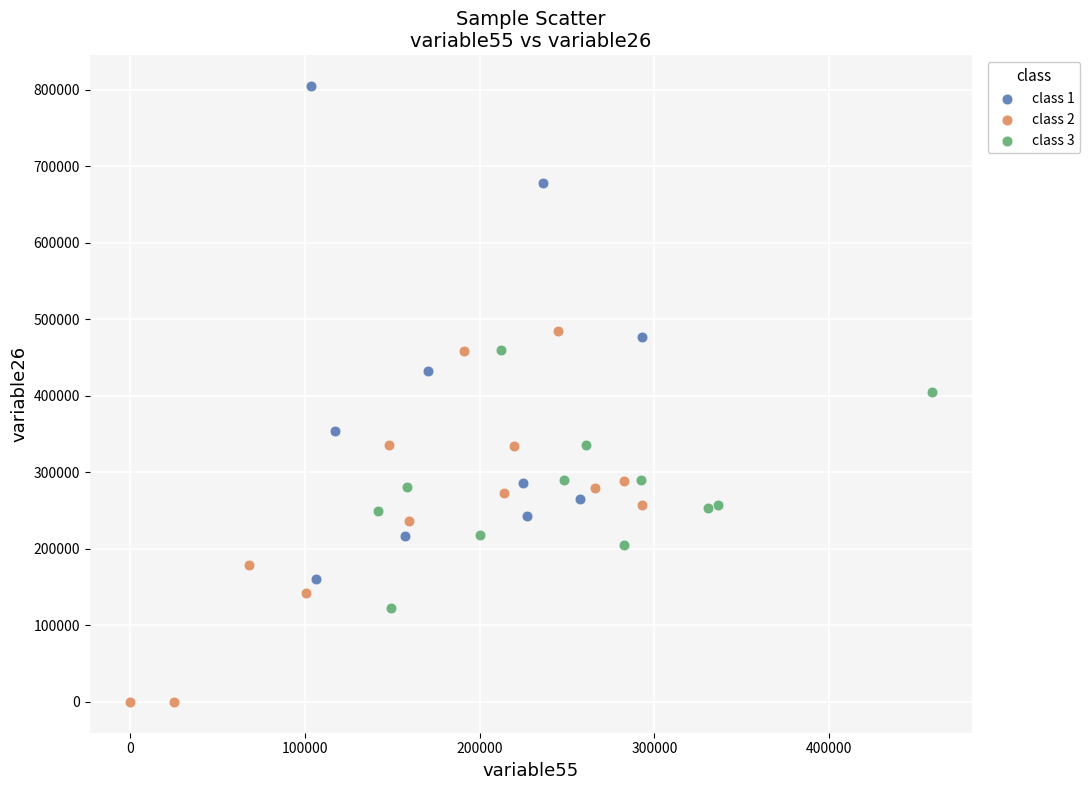

Which series has the largest Y range (max minus min)?

class 1